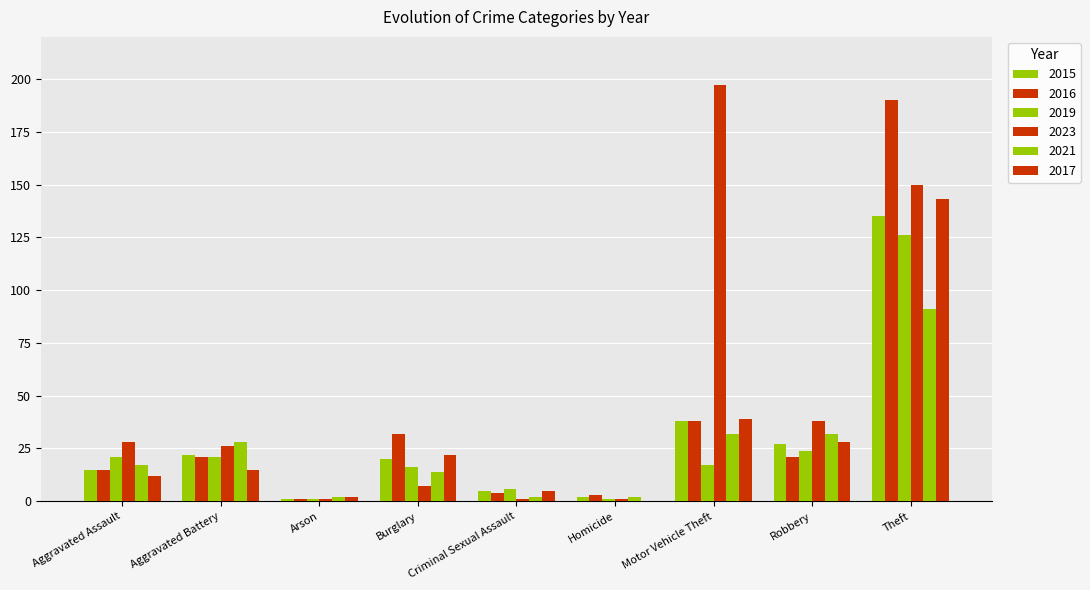

At which label is 2015 closest to 68?

Motor Vehicle Theft